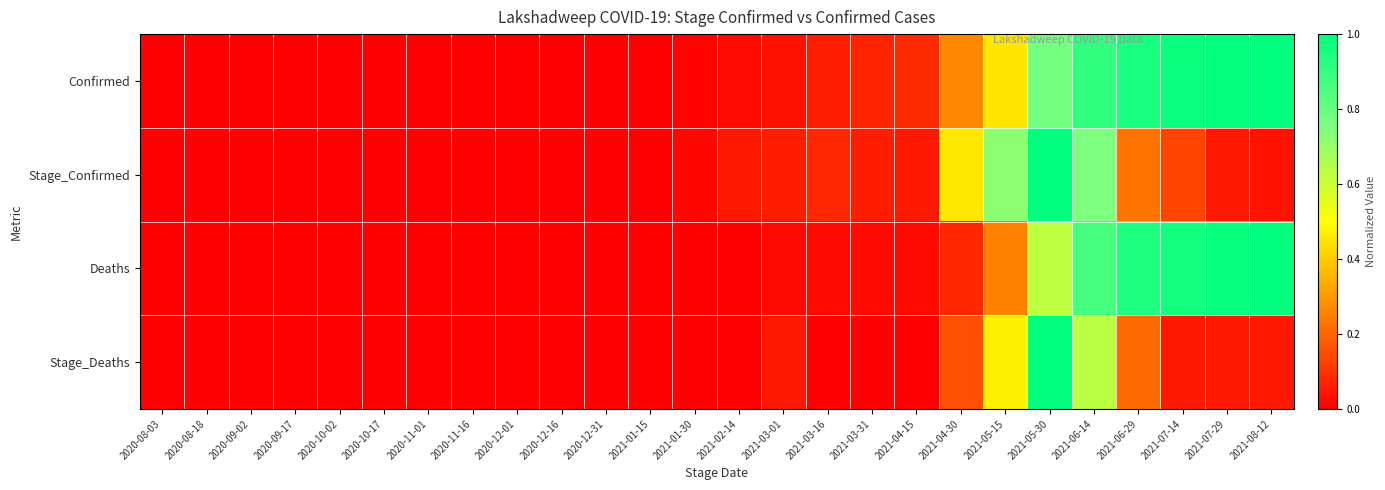

What is the greatest value displayed?

1.0